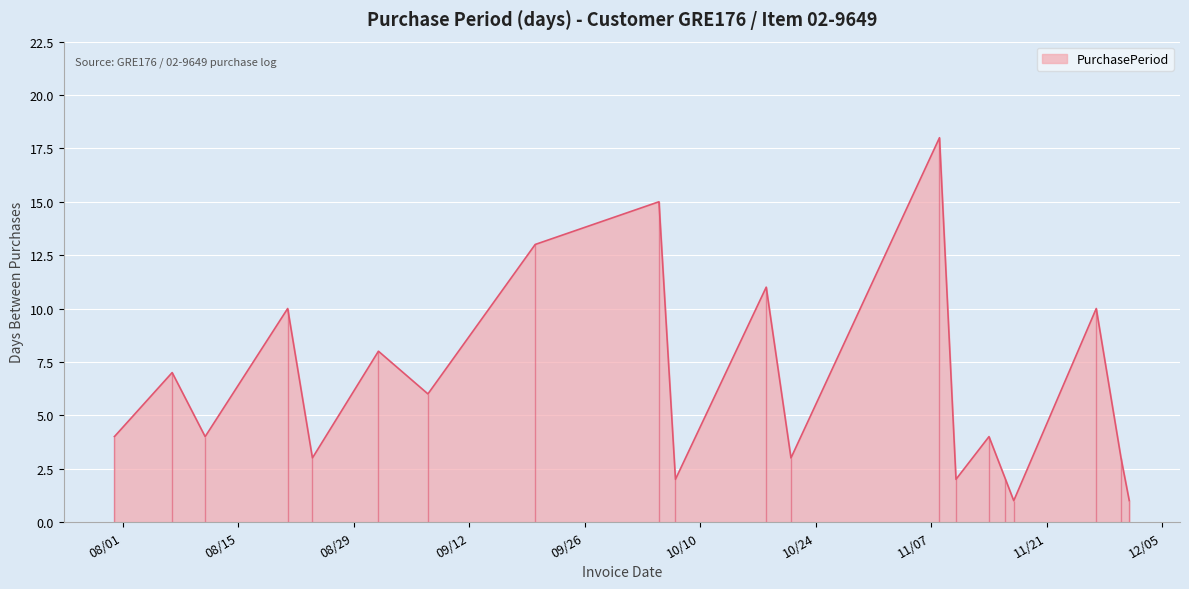

Reading left to right, what are all the values shown in this chart?

4	7	4	10	3	8	6	13	15	2	11	3	18	2	4	2	1	10	3	1